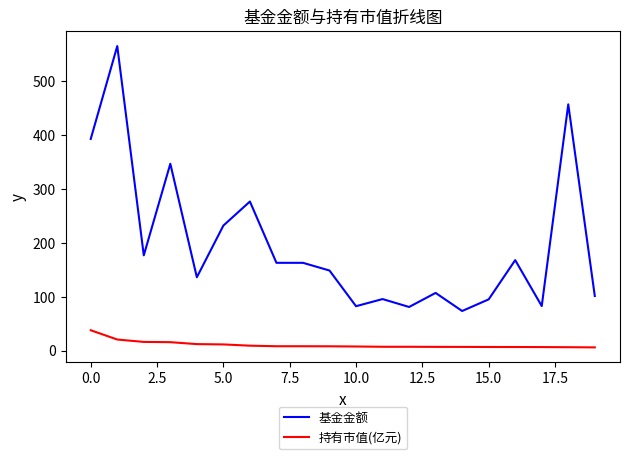

What is the minimum value shown in the chart?

5.9